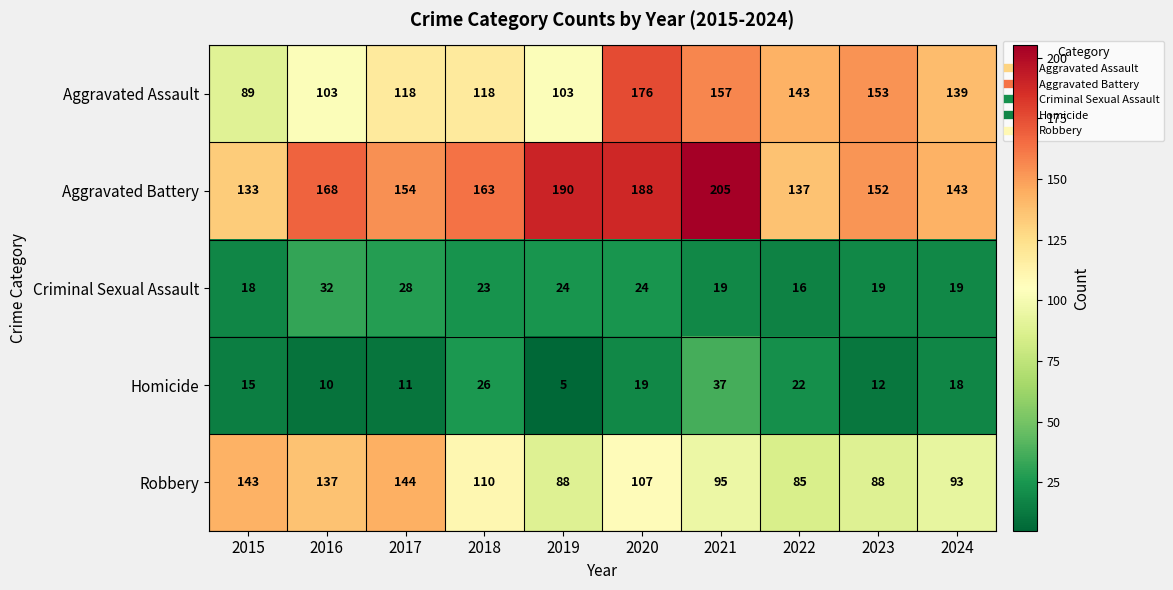

Which series has the widest spread of values?

Aggravated Assault